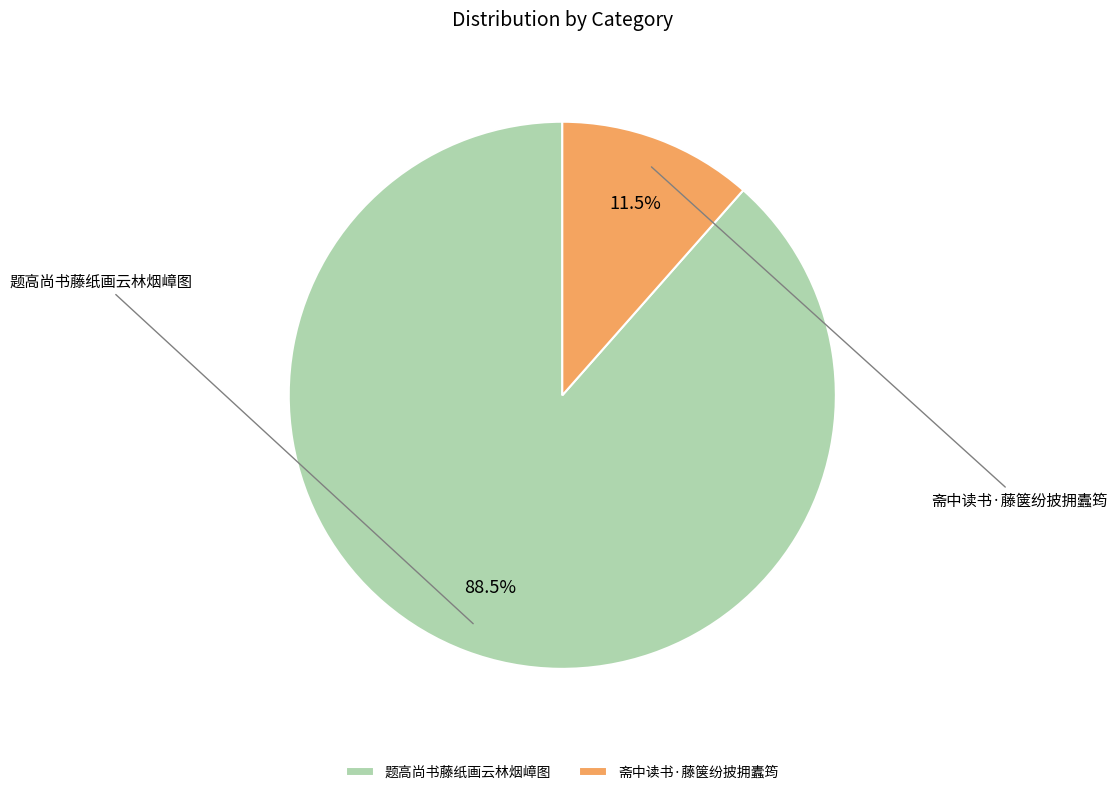

Which slice is the smallest?

斋中读书·藤箧纷披拥蠹筠